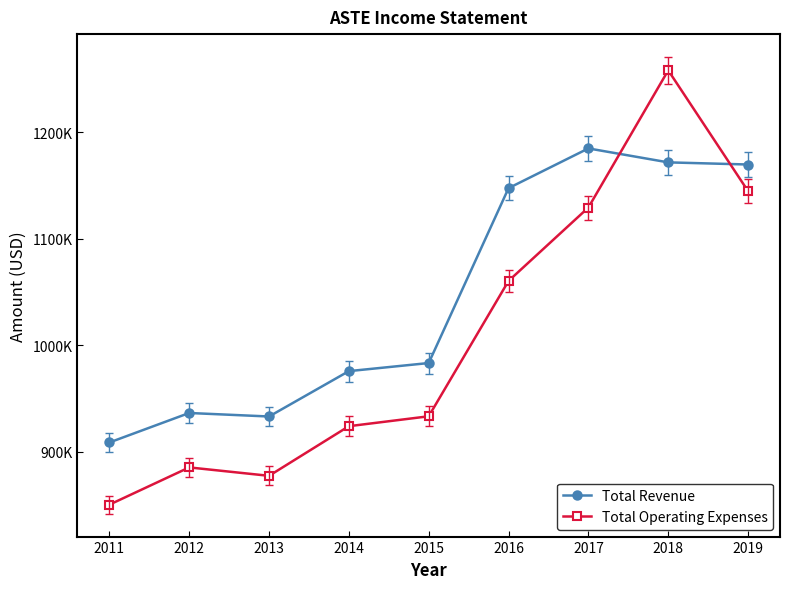

The Total Revenue series shows 489897 at 2016. True or false?

False